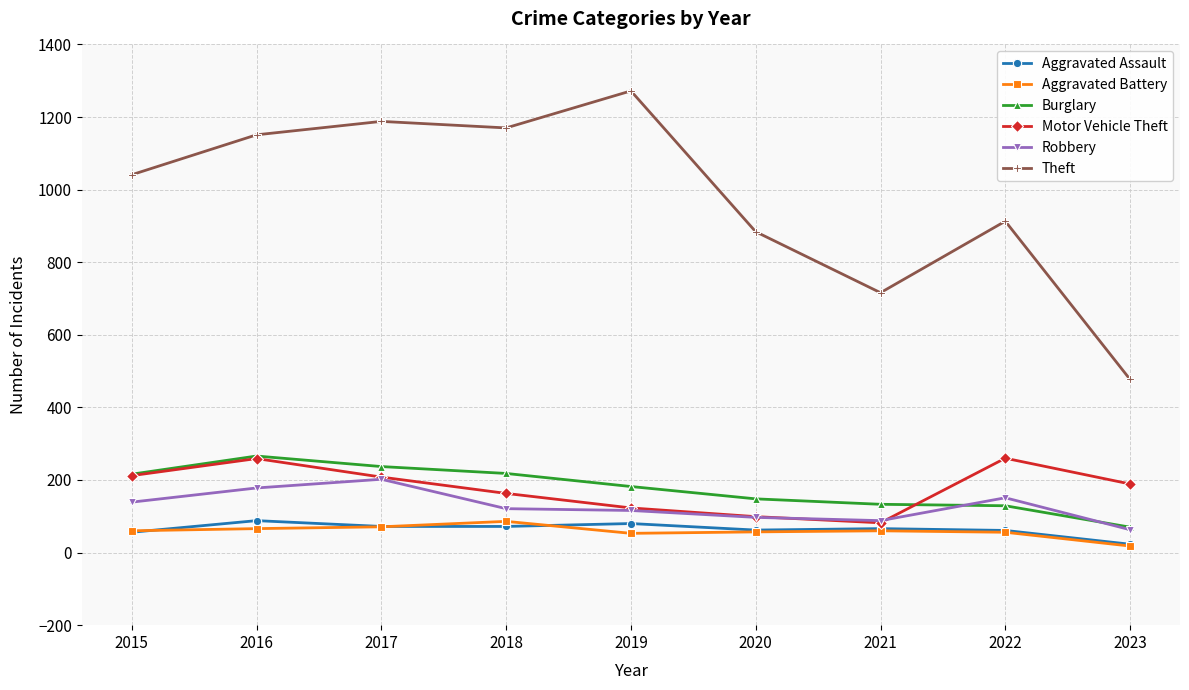

True or false: Aggravated Assault and Theft cross at least once.

False